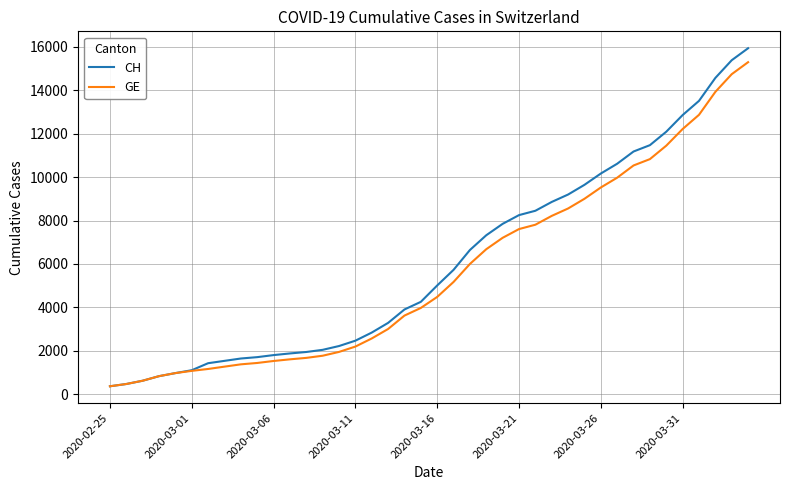

Count the number of categories in the chart.

40